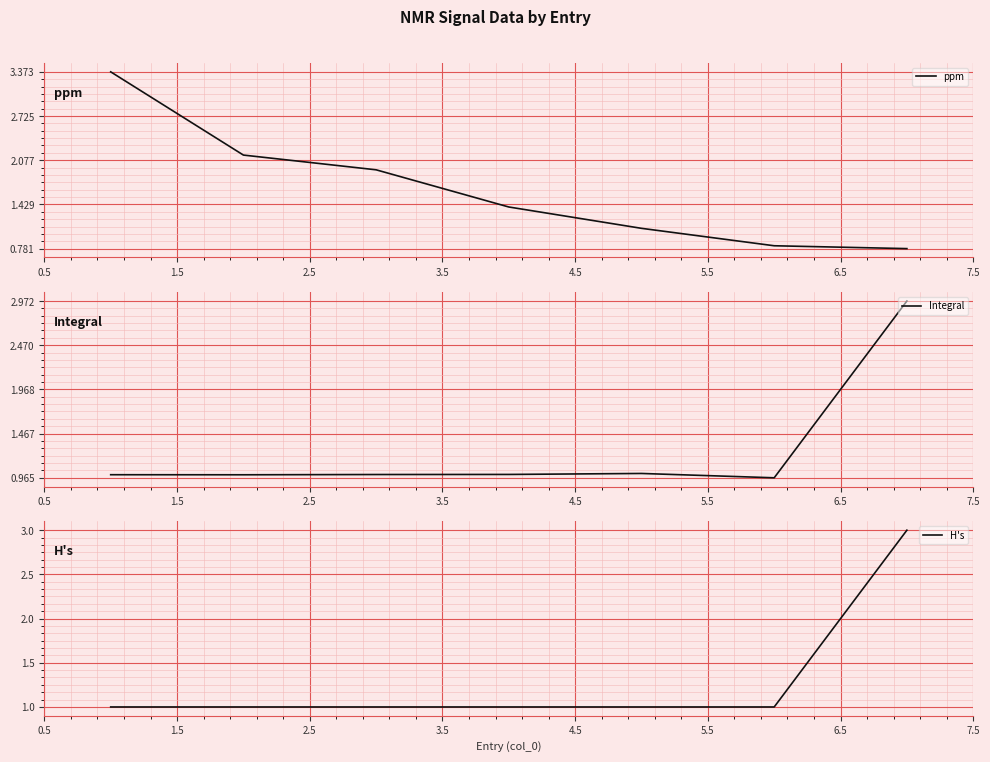

How many intersections are there between Integral and ppm?

1